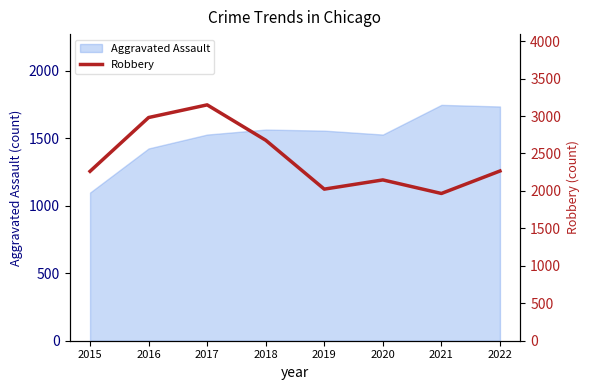

Does the chart have visible grid lines?

No